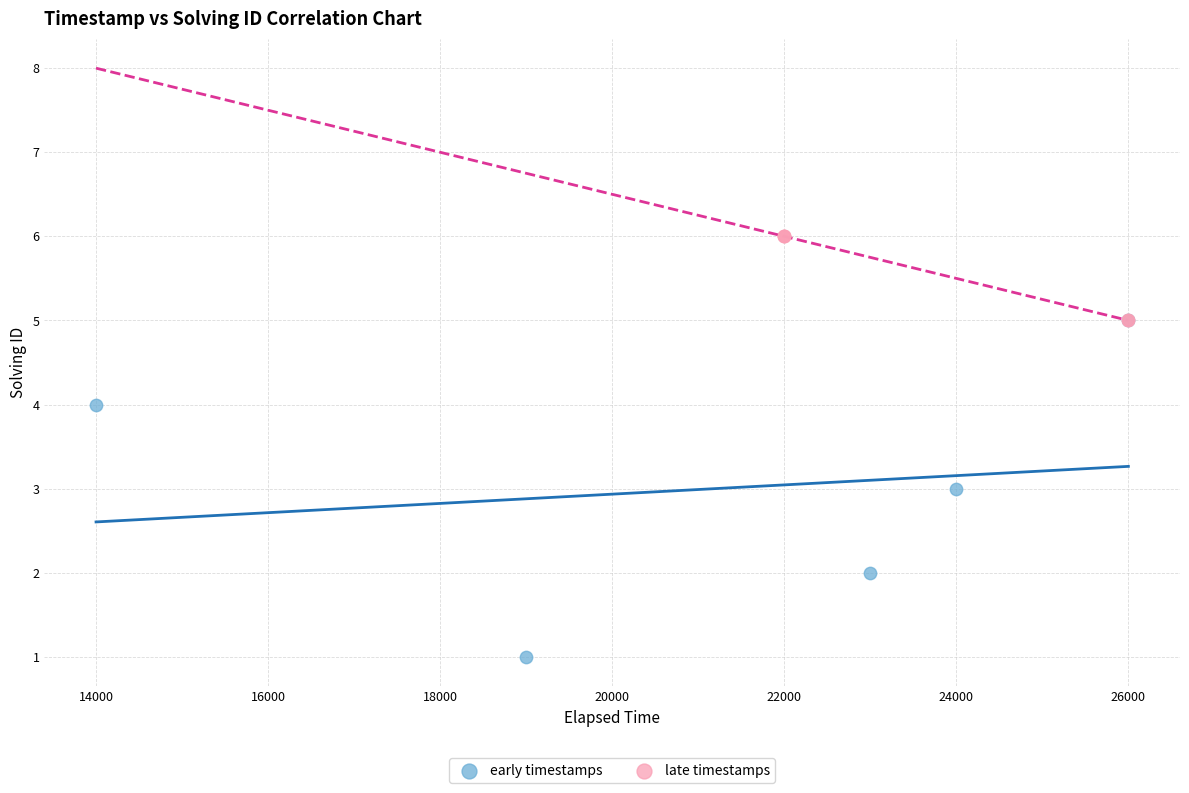

Which series reaches the minimum Y coordinate?

early timestamps